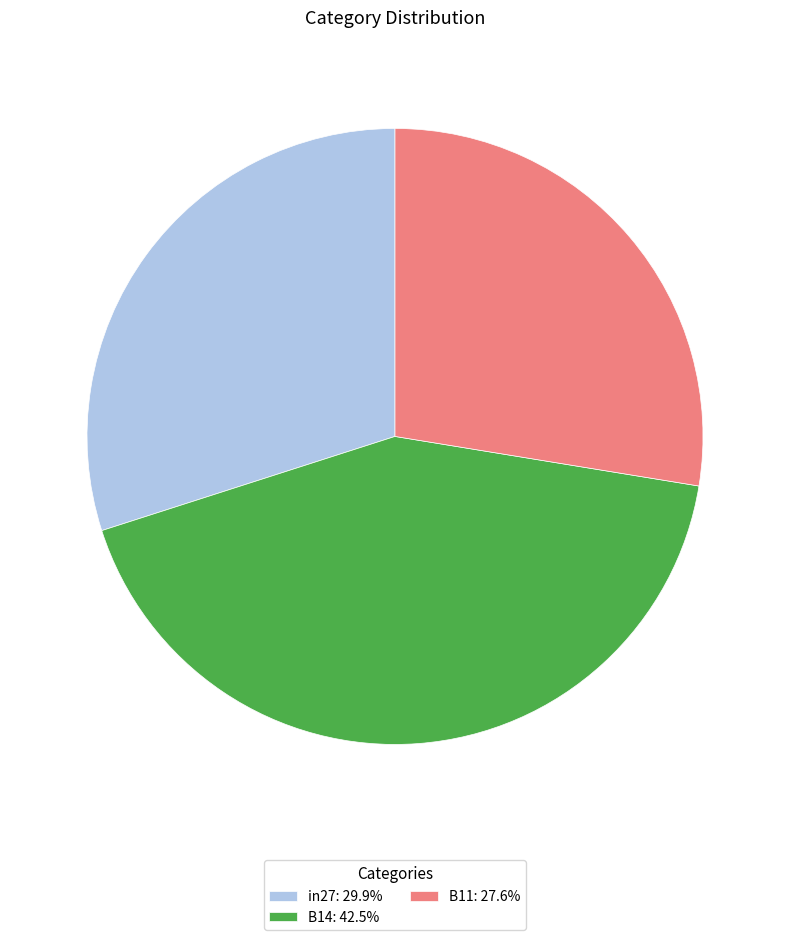

Is the sum of B14: 42.5% and B11: 27.6% greater than half?

Yes